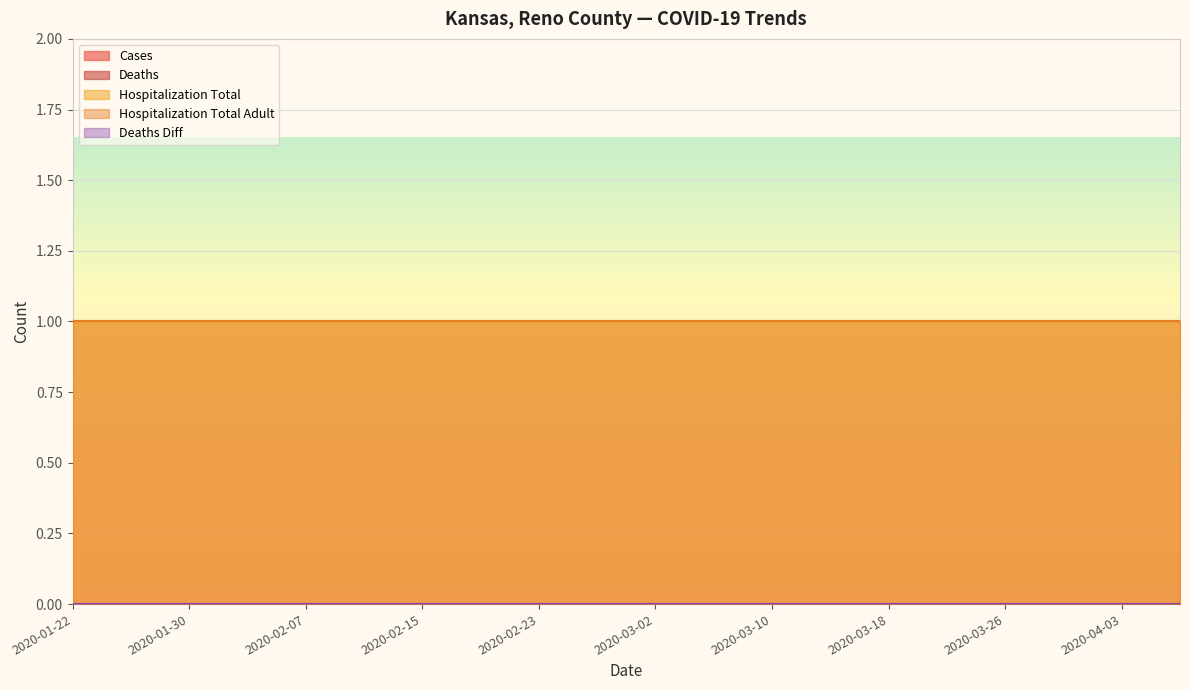

At which category is the sum across all series the highest?

2020-01-22